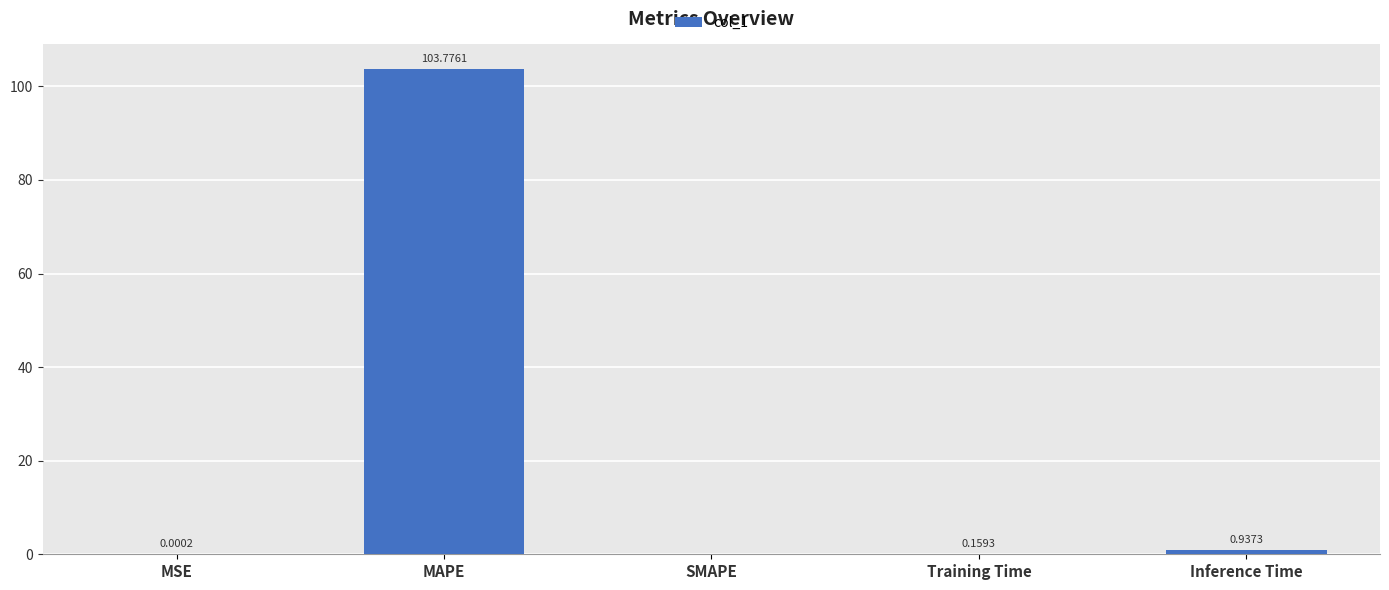

How many values are above zero?

4